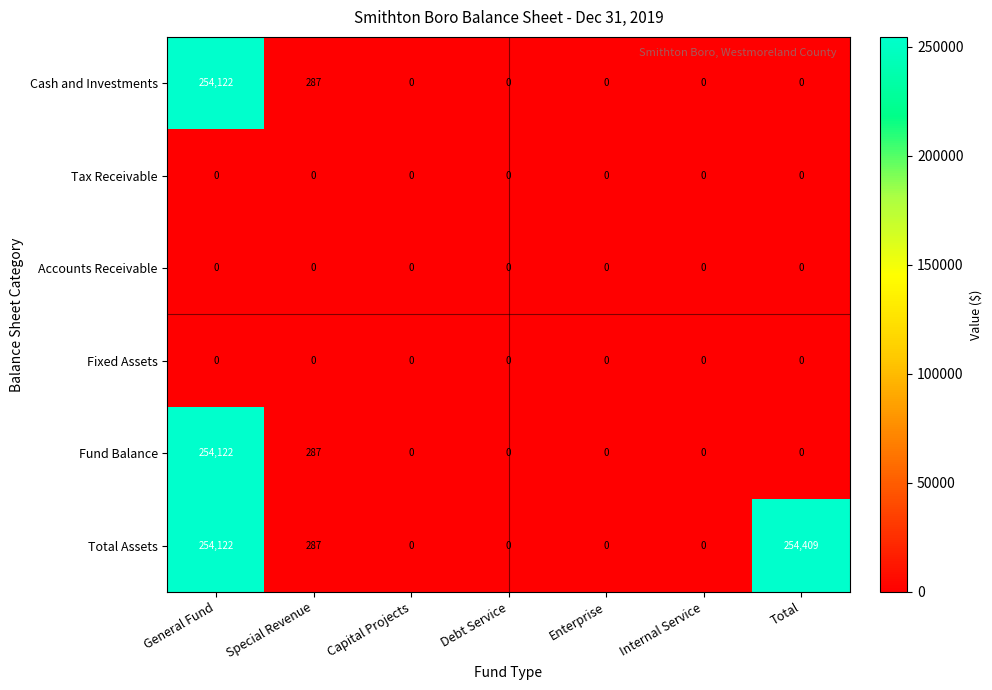

What is the spread (max minus min) of values at General Fund?

254122